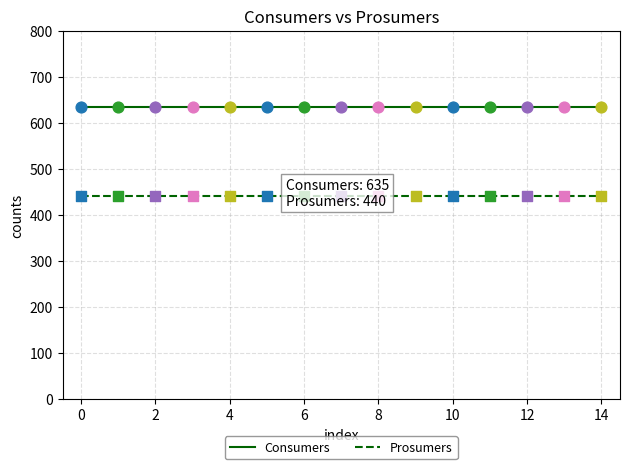

Which series reaches the maximum Y coordinate?

Consumers